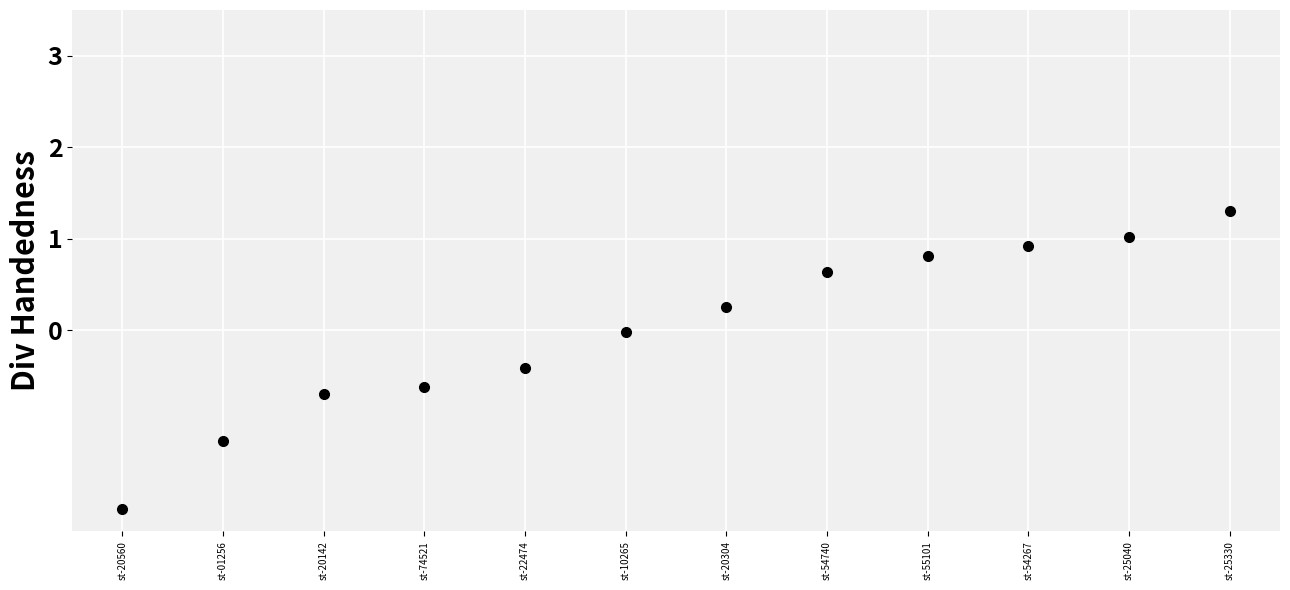

How many values are below zero?

6